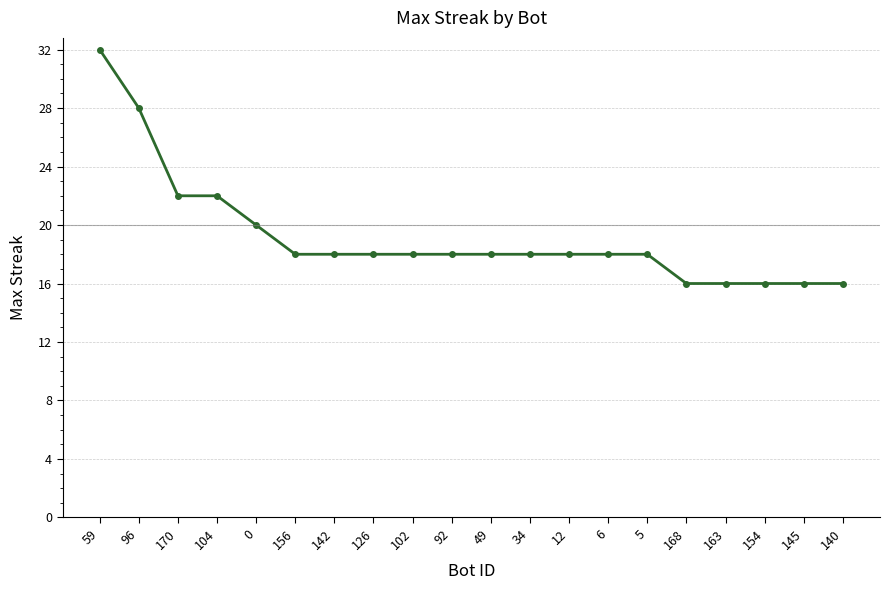

Count the number of categories in the chart.

20